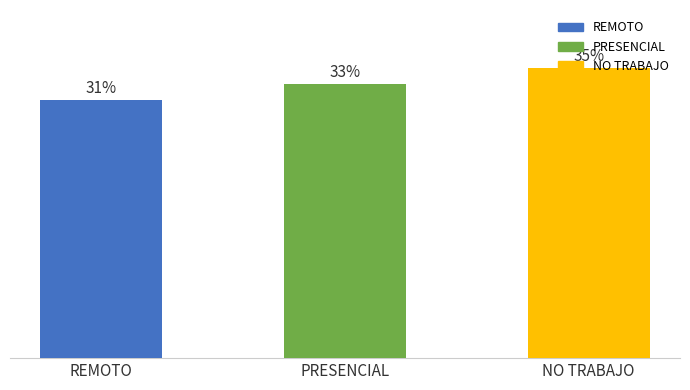

Does the chart contain any negative values?

No